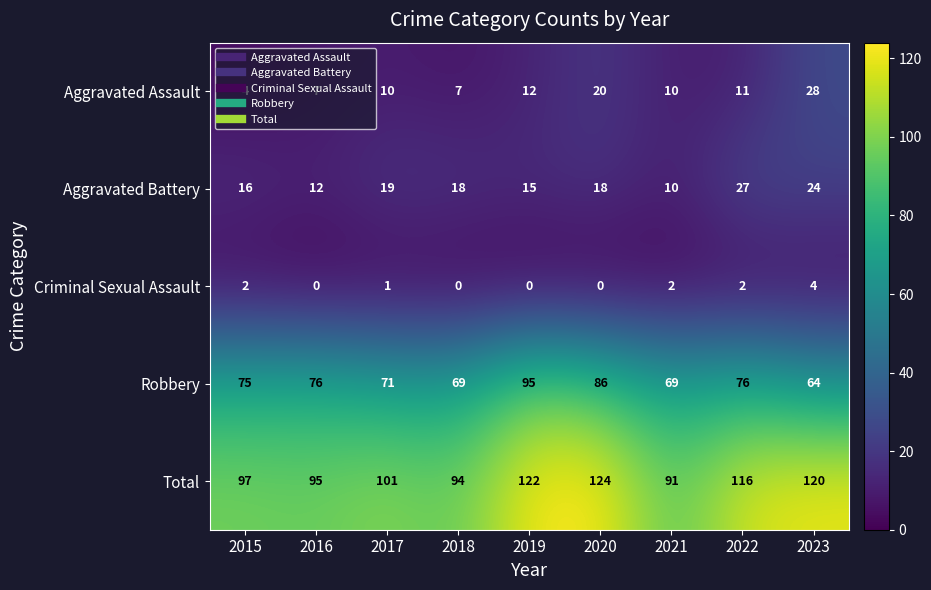

What is the difference between the maximum and minimum values in the Criminal Sexual Assault series?

4